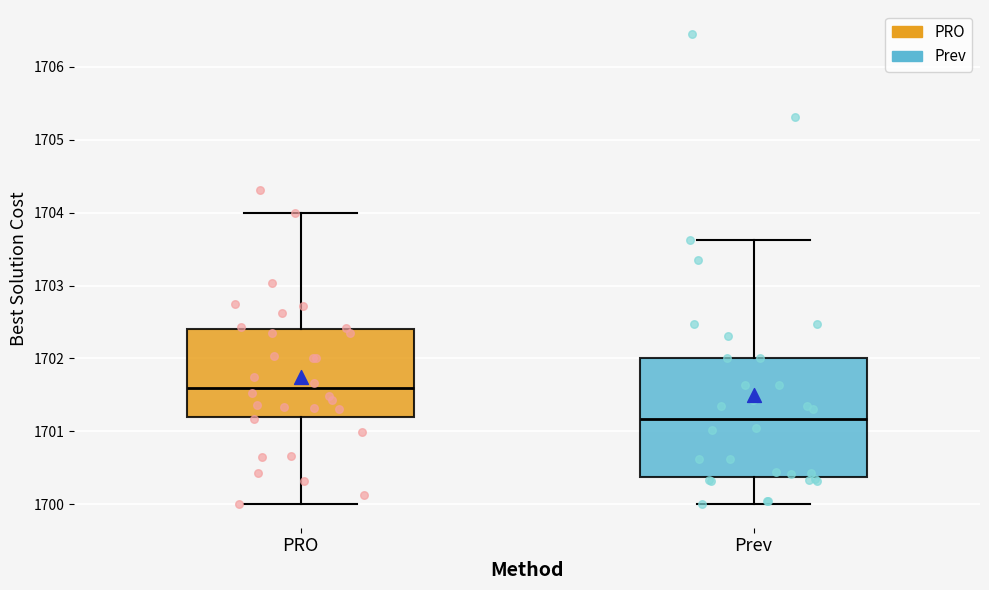

Comparing the boxes themselves (not the whiskers), which one is the tallest?

Prev